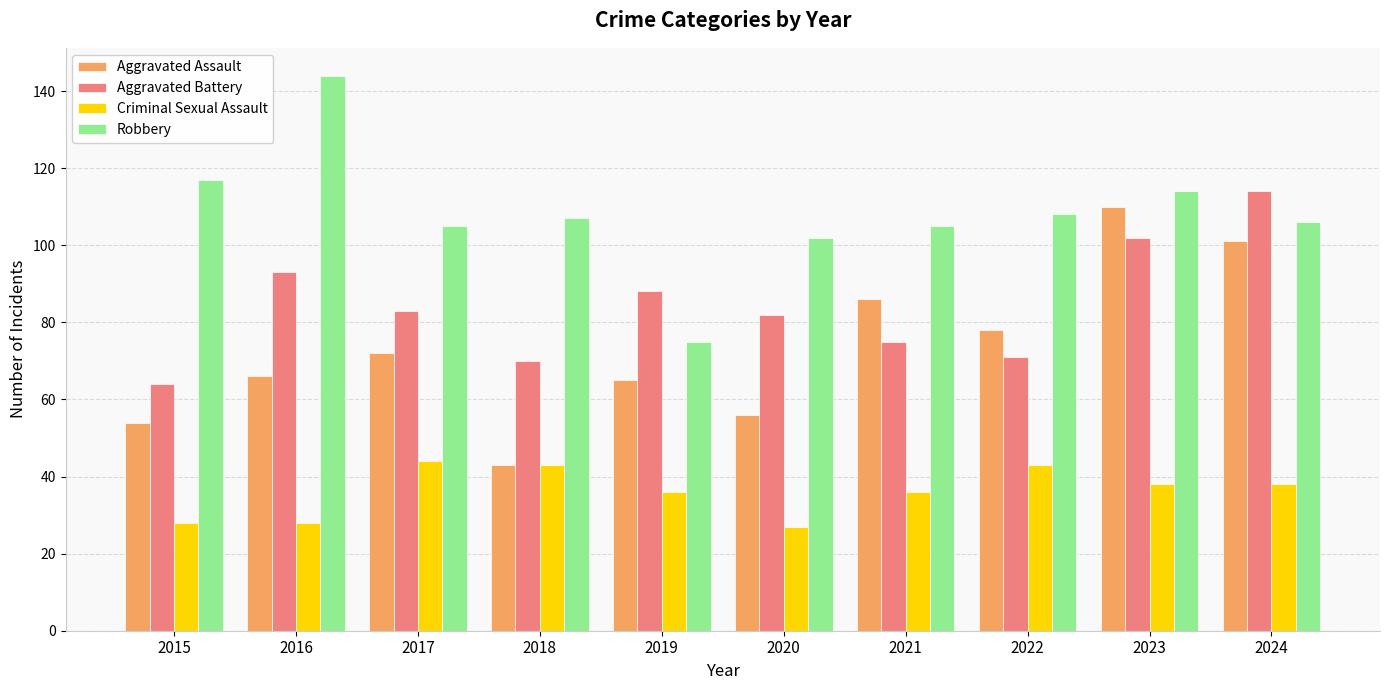

What is the value of the Aggravated Battery bar at the 7th from the left?

75